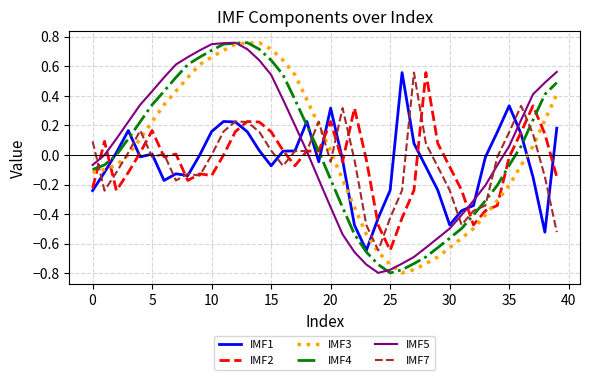

True or false: IMF4 and IMF7 intersect in this chart.

True